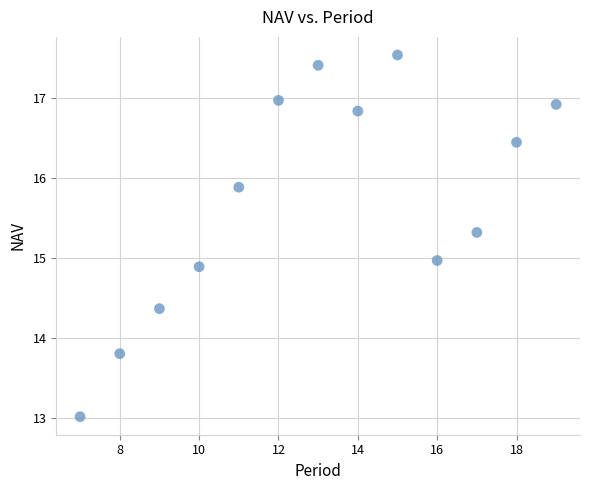

What is the range of Y values (max minus min)?

4.5